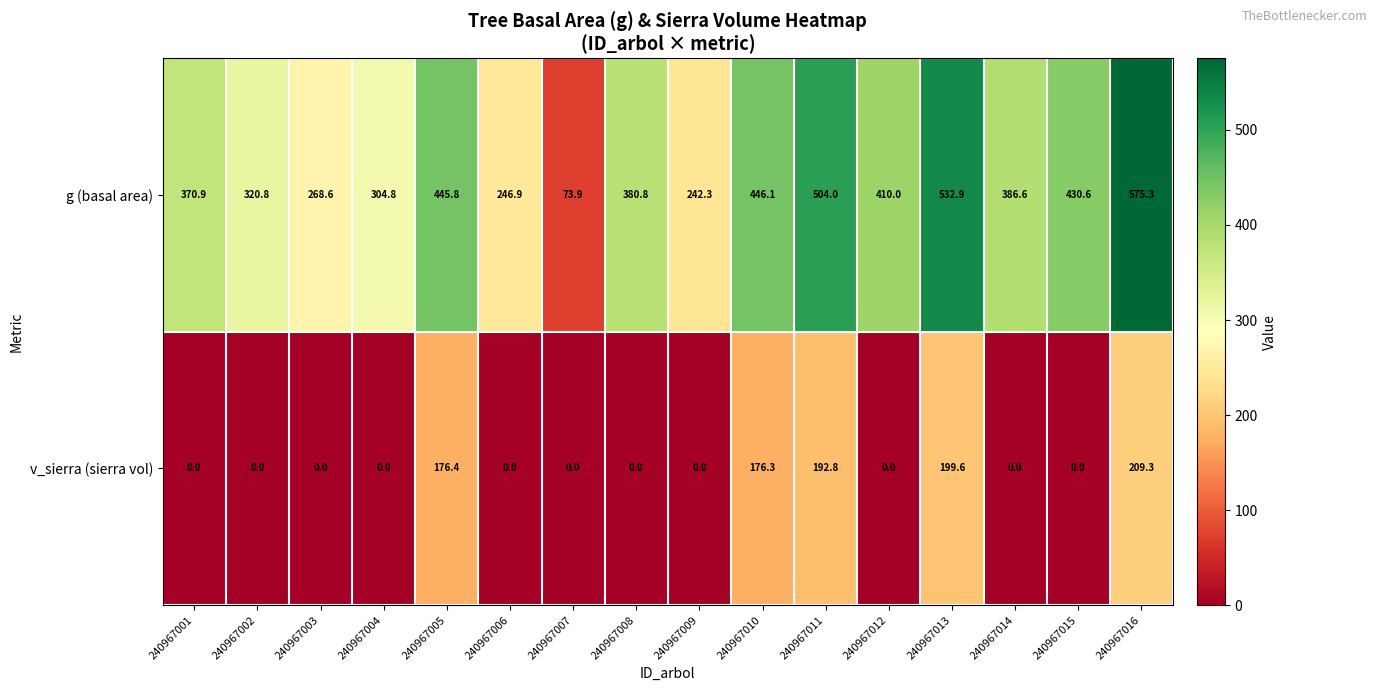

At which label does g (basal area) reach its peak?

240967016